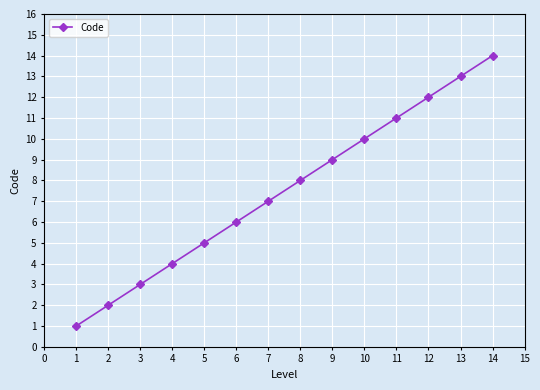

What is the change in value from 3 to 5?

+2